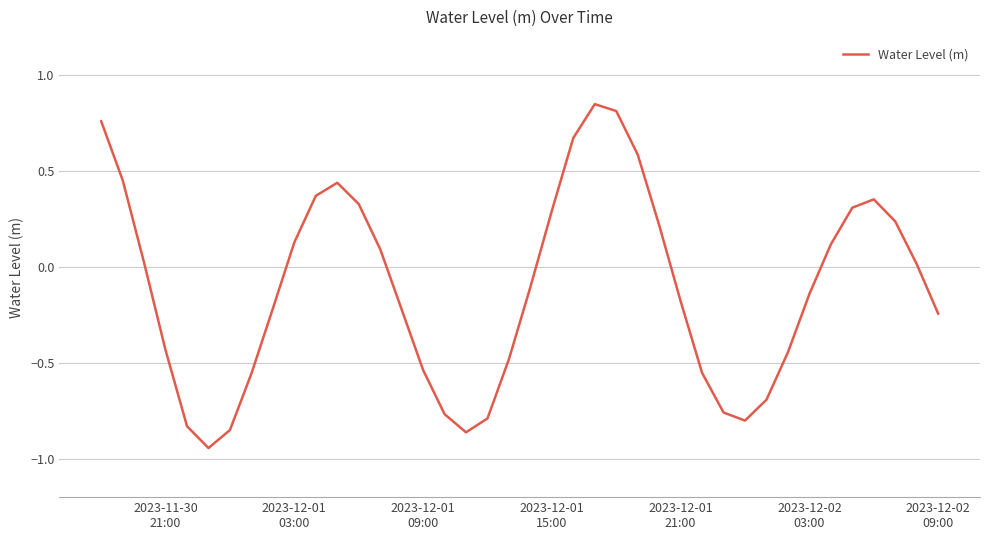

What is the difference between the maximum and minimum values?

1.8